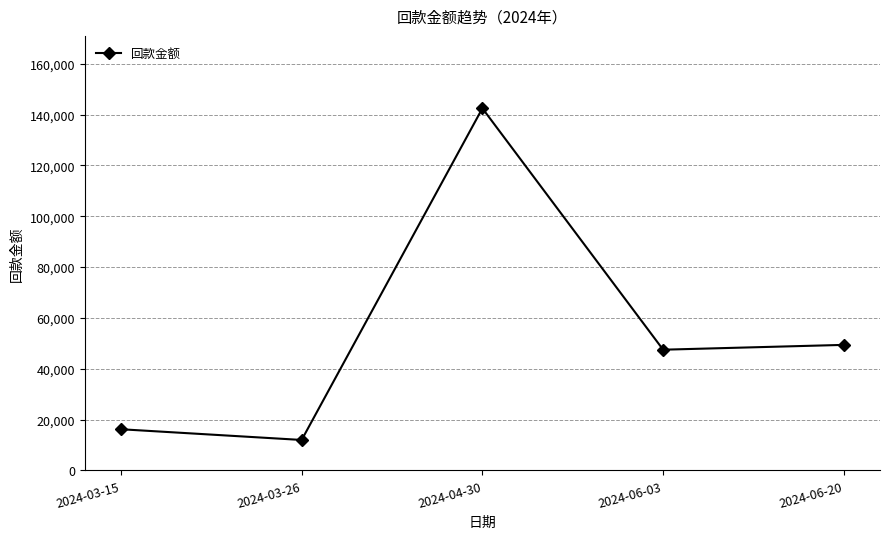

Which label corresponds to the smallest value in the chart?

2024-03-26